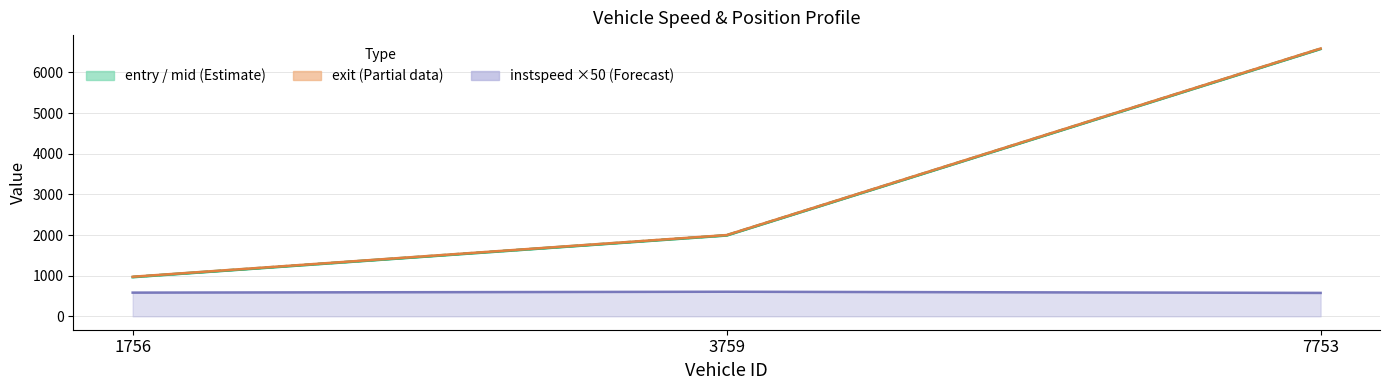

How many data points in instspeed ×50 are less than 583?

1